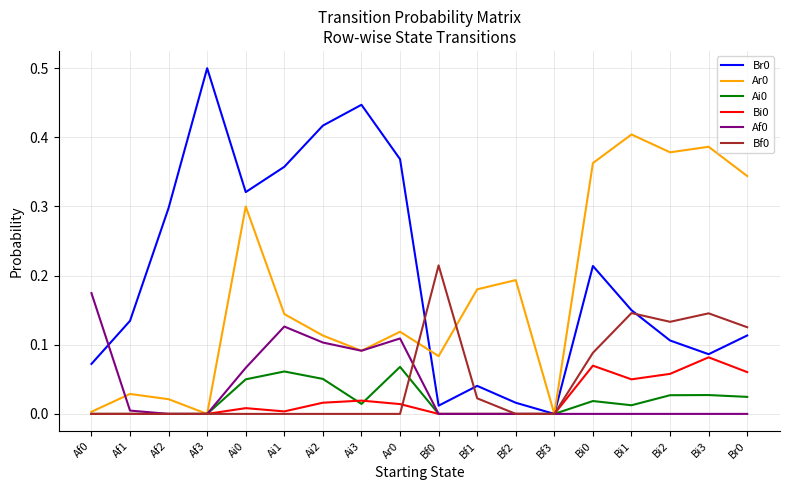

The Bi0 series shows 0.1 at Bi1. True or false?

True